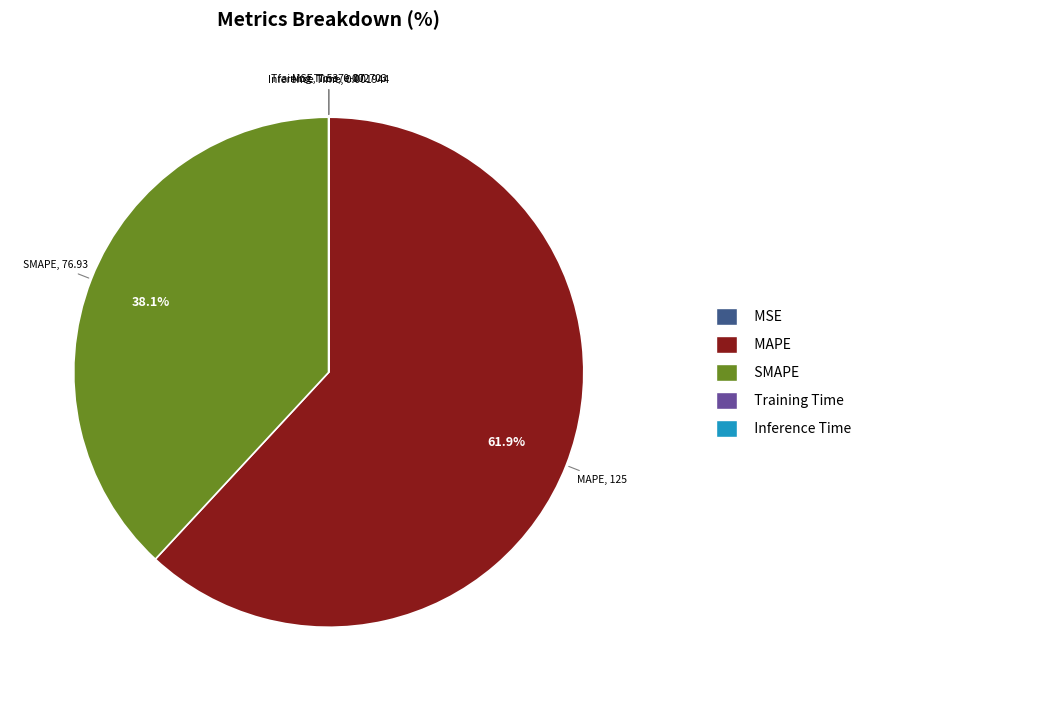

Does any single category account for the majority?

Yes